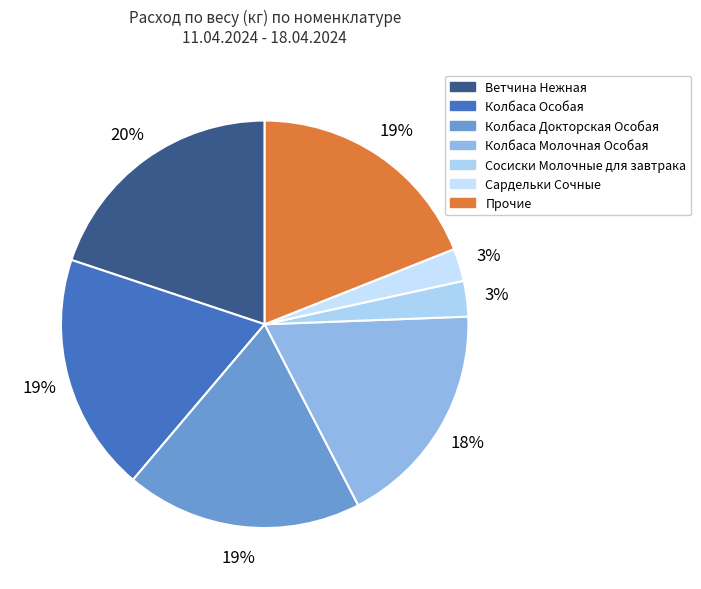

To the nearest percent, what is the average slice percentage?

14%